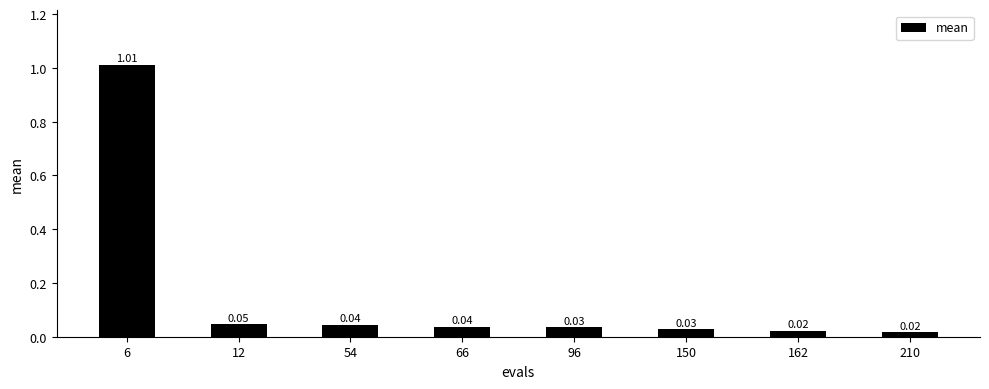

What is the change in value from 6 to 210?

-1.0